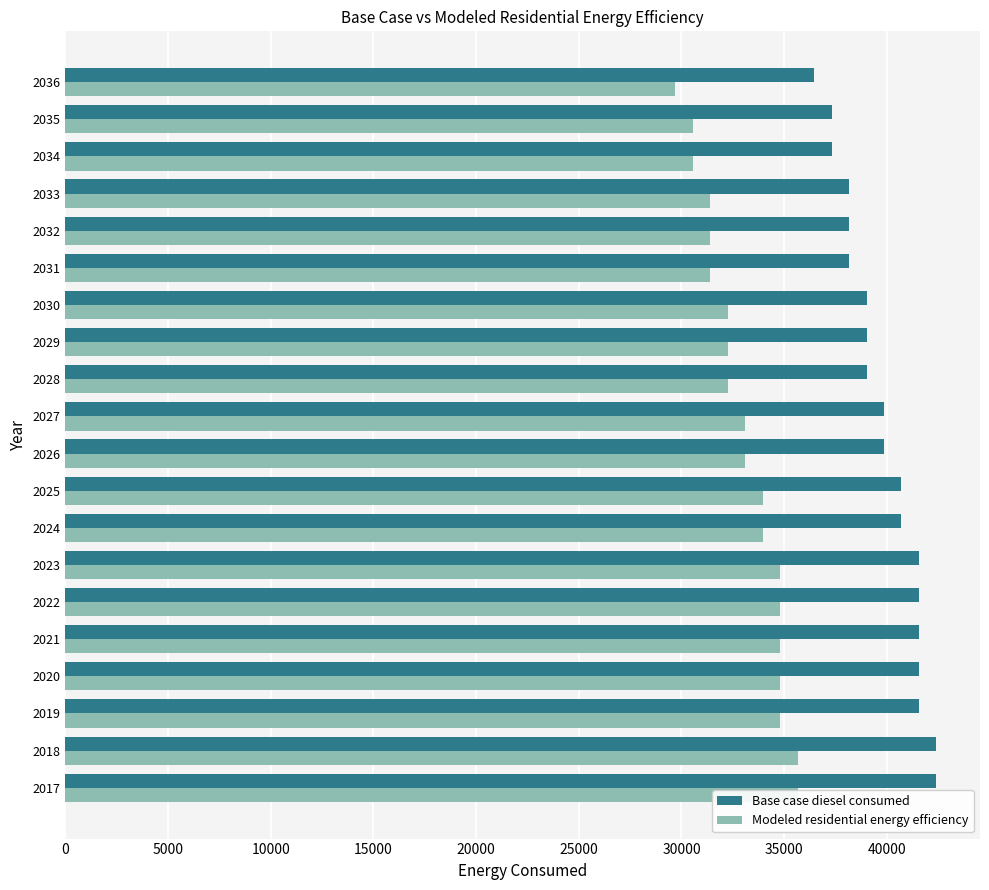

Is it true that Base case diesel consumed equals 18121.5 at 2017?

False